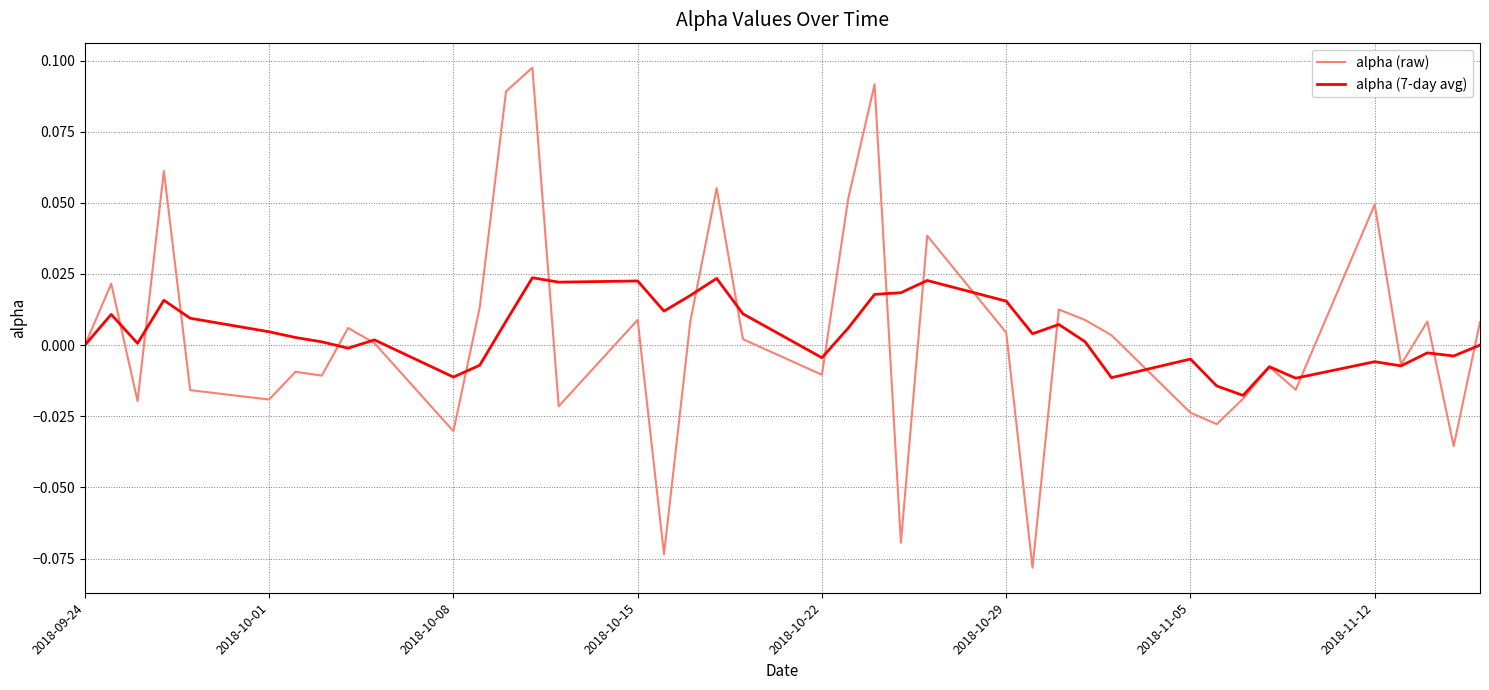

Rank the series by their maximum value, from lowest to highest.

alpha (7-day avg), alpha (raw)